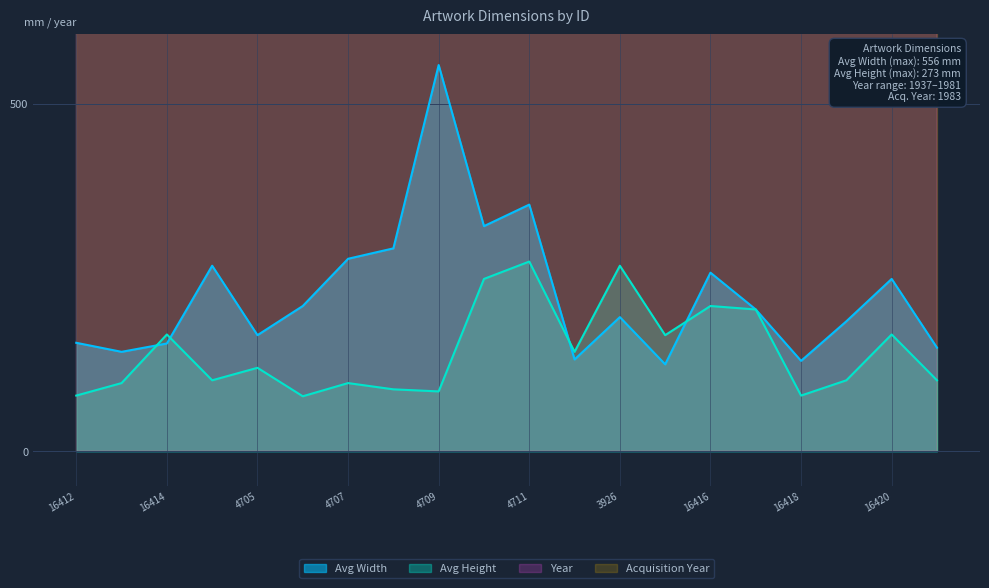

Reading left to right, transcribe all the data shown in this chart.

Avg Width: 156	143	155	267	167	209	277	292	556	324	355	132	193	125	257	204	130	187	248	149
Avg Height: 80	98	168	102	120	79	98	89	86	248	273	143	267	167	209	204	80	102	168	102
Year: 1937	1937	1937	1952	1952	1954	1954	1956	1979	1979	1980	1979	1981	1937	1937	1937	1937	1937	1937	1937